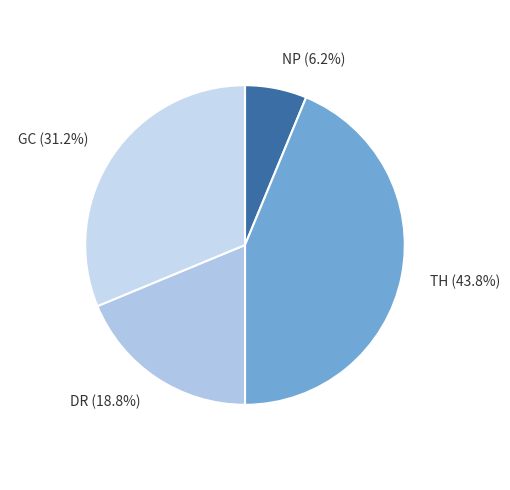

What is the ratio of the value at NP to the value at TH?

0.1